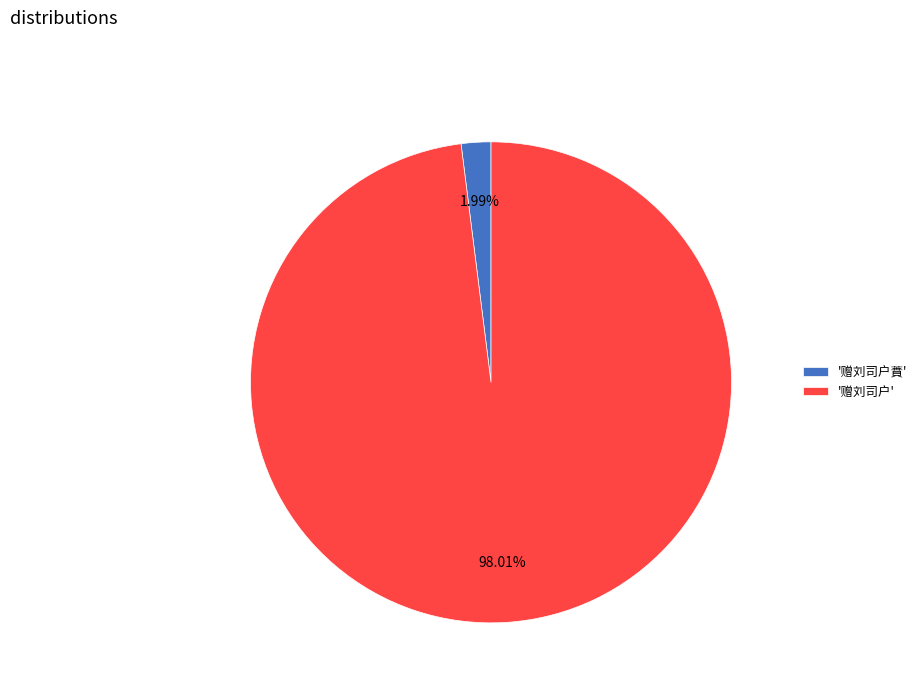

Is there a majority slice in this chart?

Yes